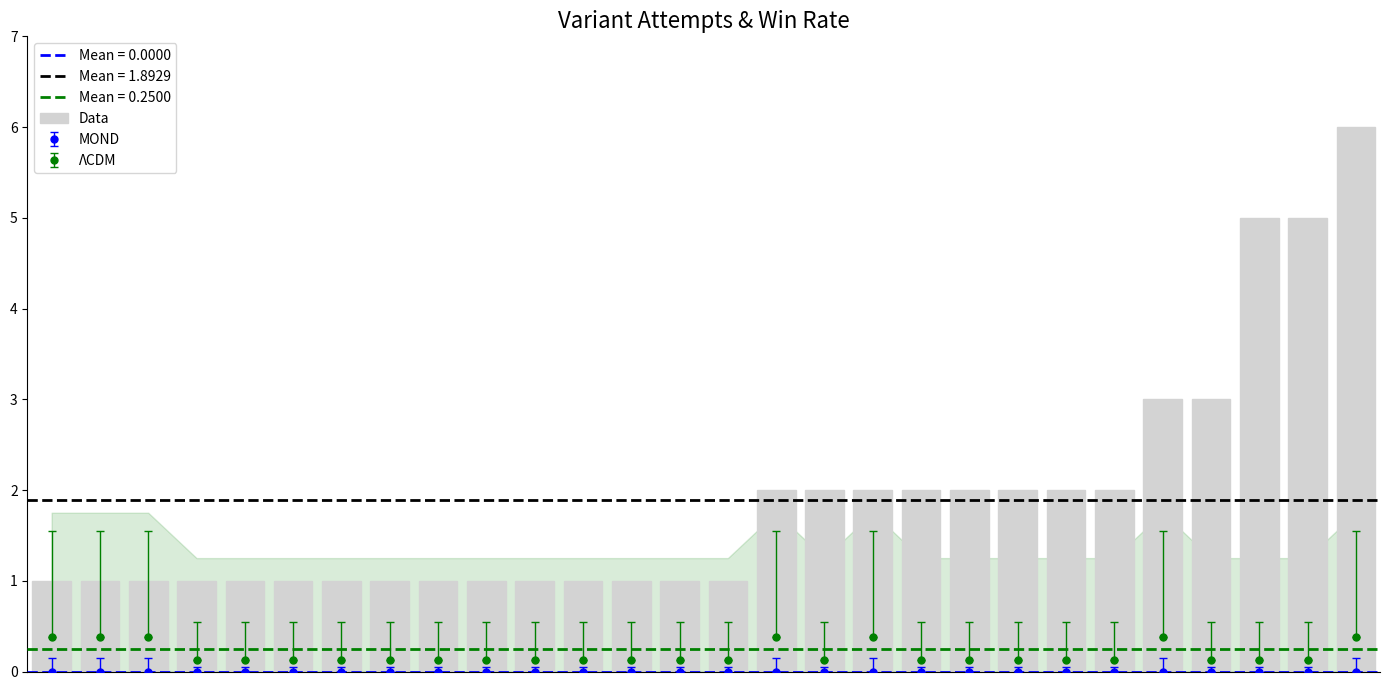

Where is the data nearest to the value 3?

23